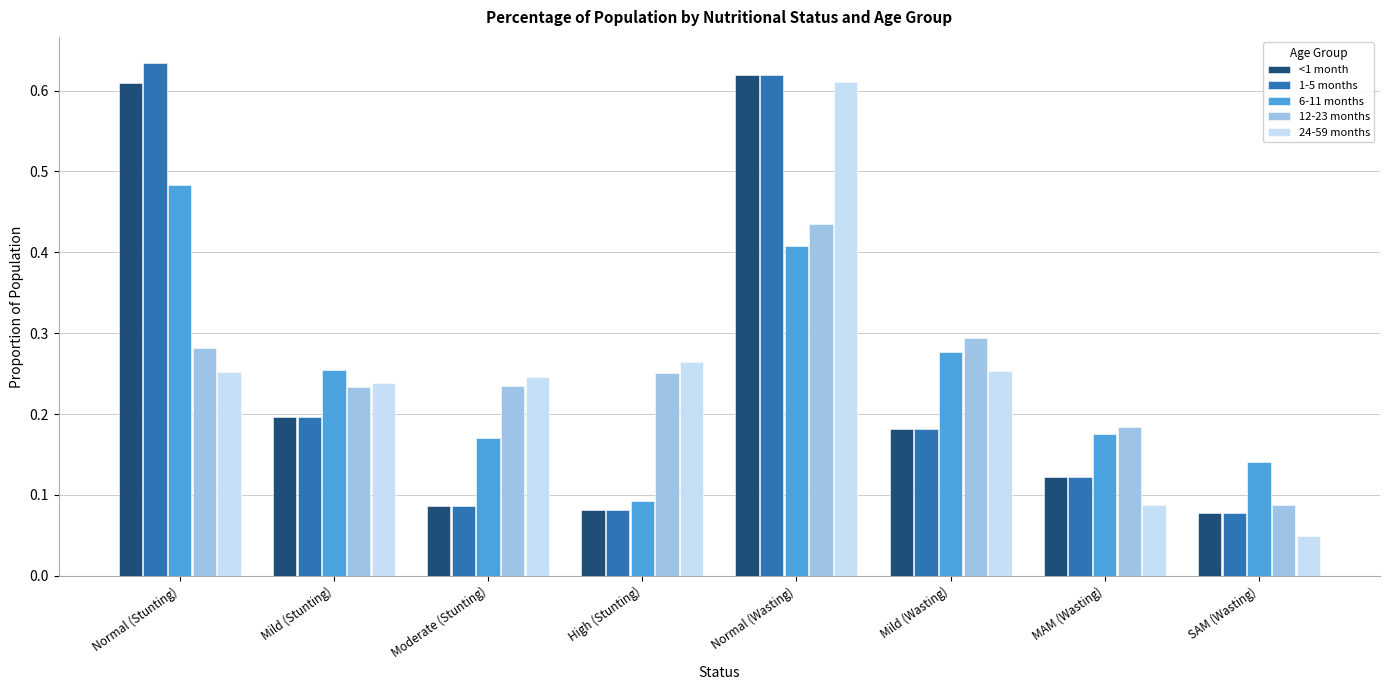

Is the value of 1-5 months at Normal (Stunting) greater than the value of 6-11 months at Moderate (Stunting)?

Yes